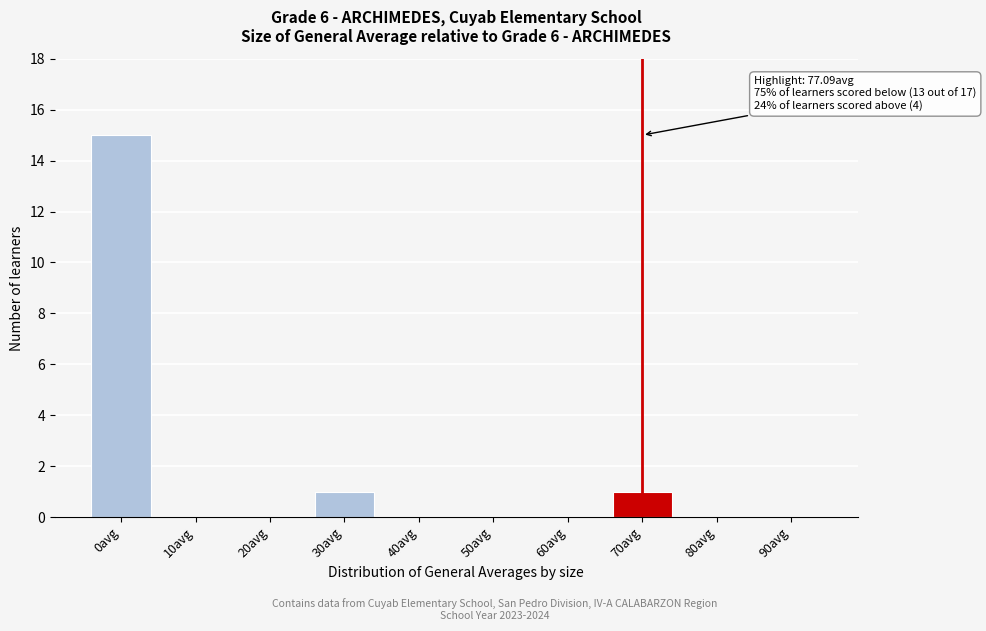

Reading left to right, list all the values displayed in this chart.

0avg=15	10avg=0	20avg=0	30avg=1	40avg=0	50avg=0	60avg=0	70avg=1	80avg=0	90avg=0